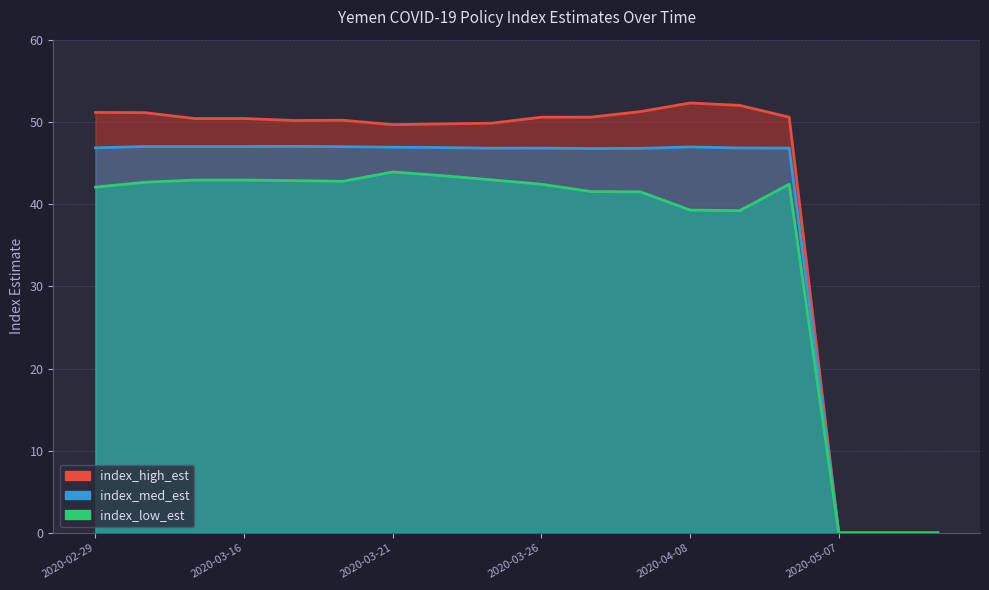

How many positive values does the index_low_est series have?

15